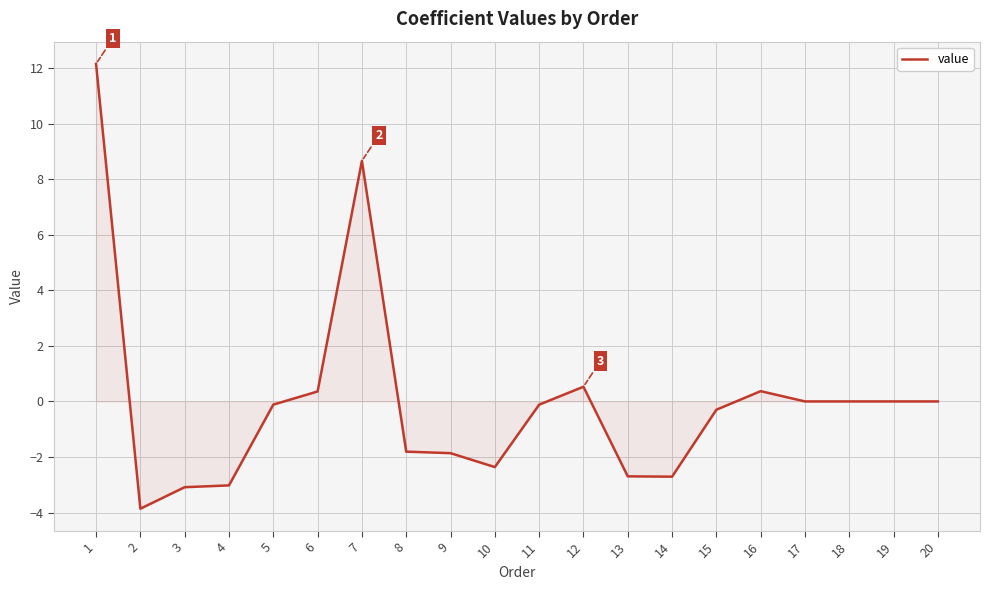

What is the difference between the values at 6 and 7?

8.3